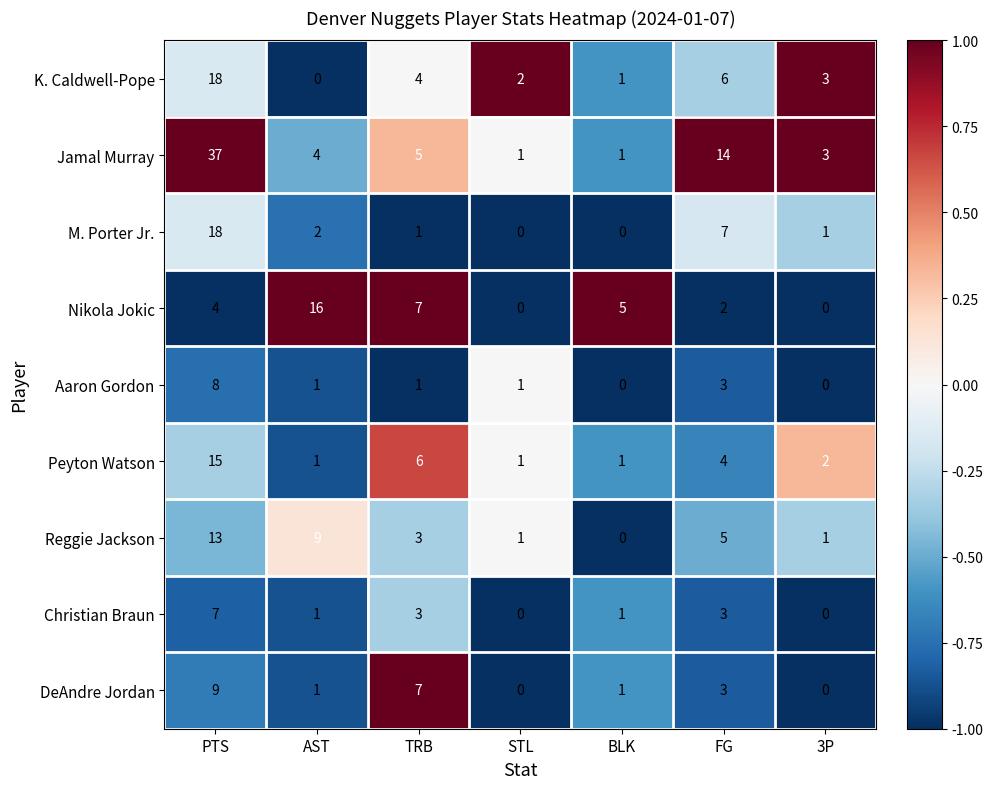

What is the difference between the maximum and minimum values in the Jamal Murray series?

36